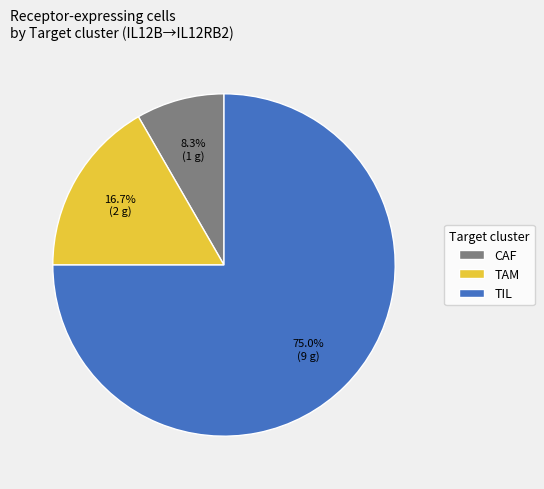

To the nearest percent, what percentage of the pie is CAF?

8%